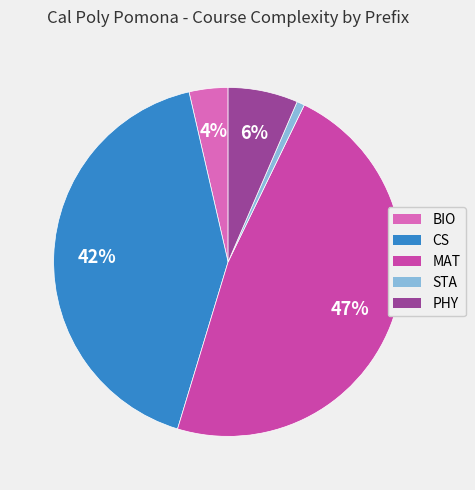

Is the sum of STA and MAT greater than half?

No